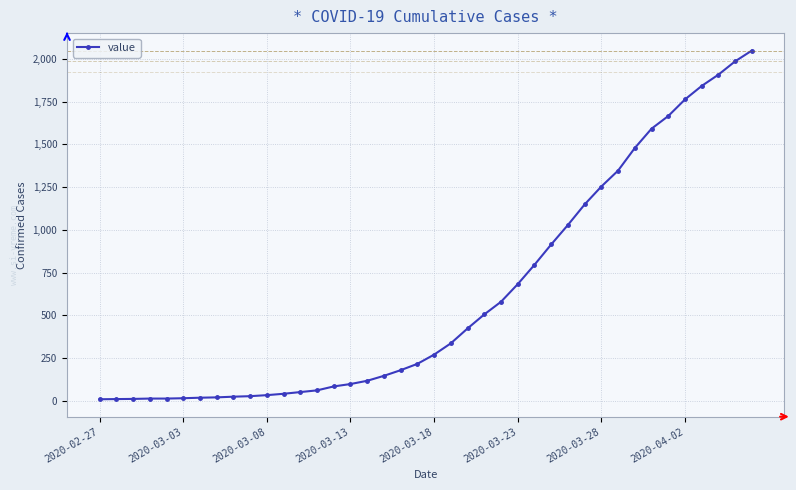

What is the greatest value displayed?

2048